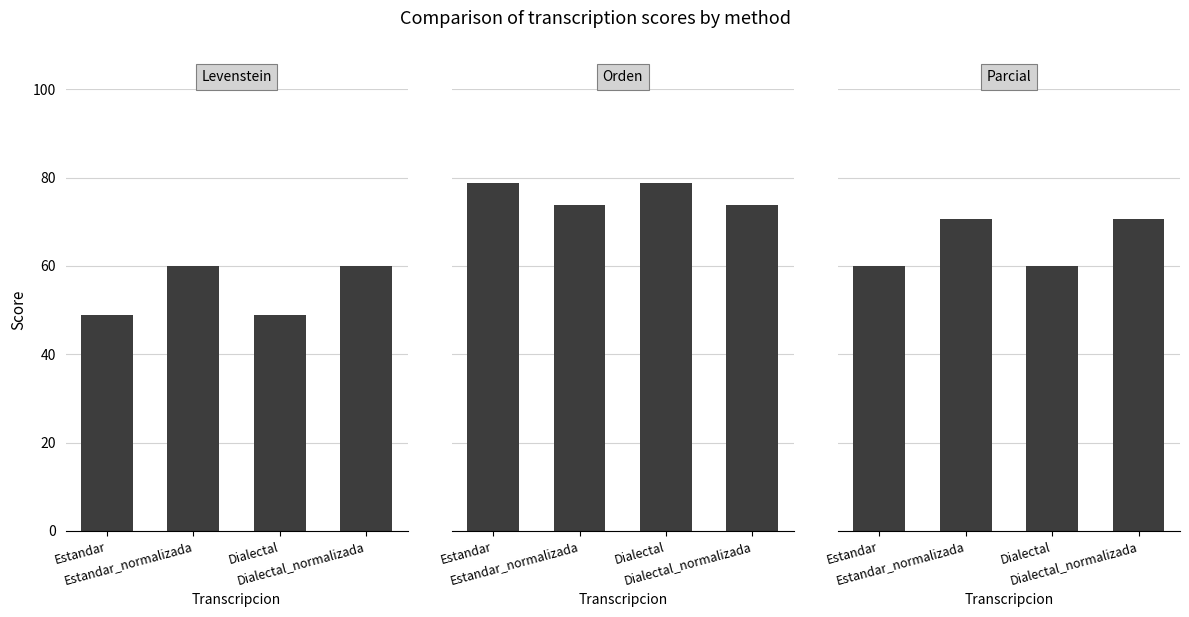

Between Estandar and Estandar_normalizada, which series saw the biggest shift?

Levenstein